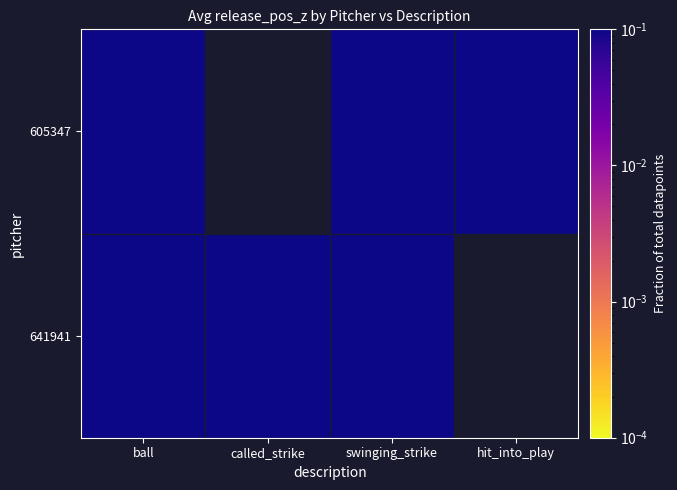

Which series changed the most between ball and called_strike?

641941